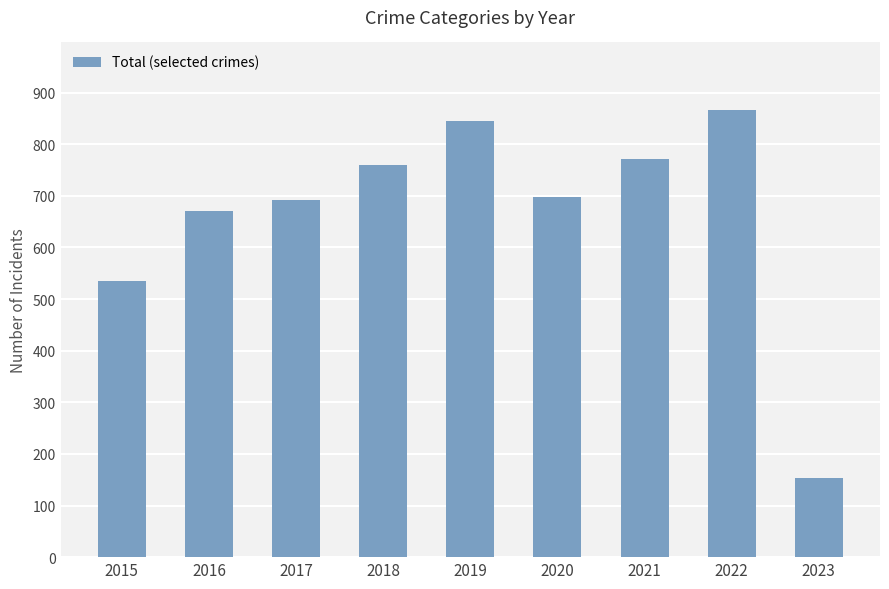

How many distinct data groups are displayed?

1